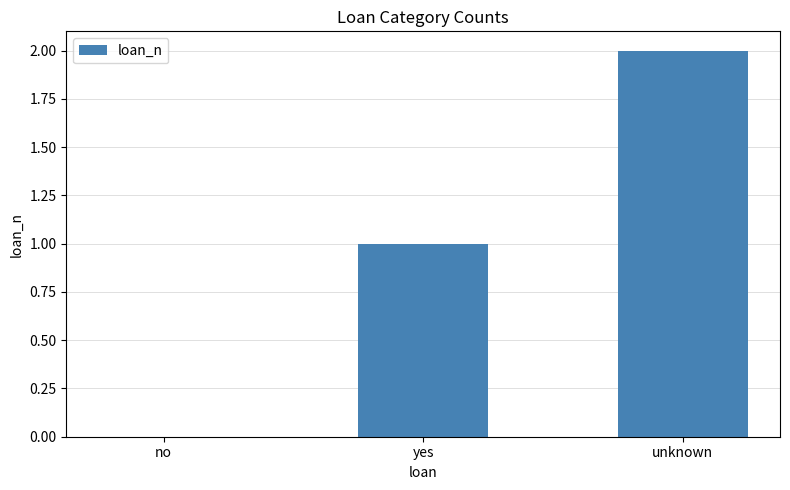

Which label corresponds to the largest value in the chart?

unknown